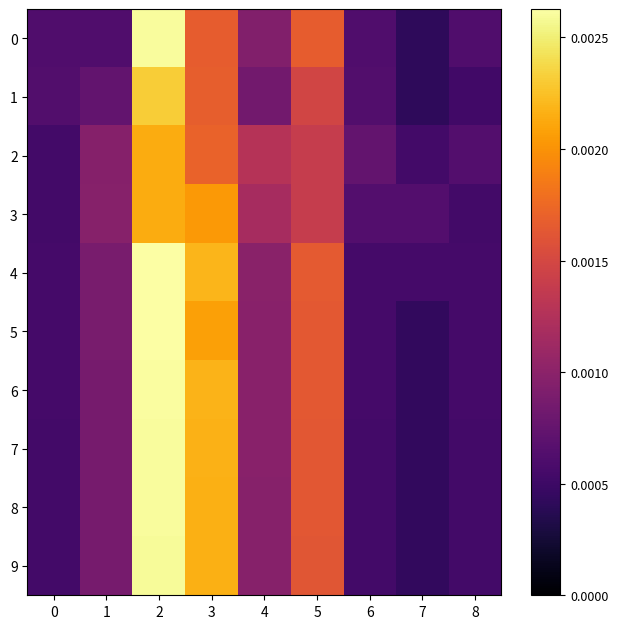

Which series has the largest total across all categories?

4